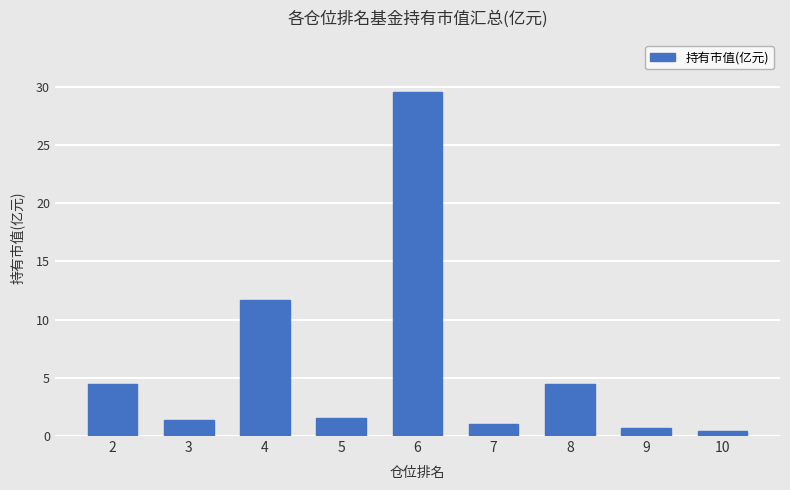

The chart shows a value of 2.6 at 8. True or false?

False